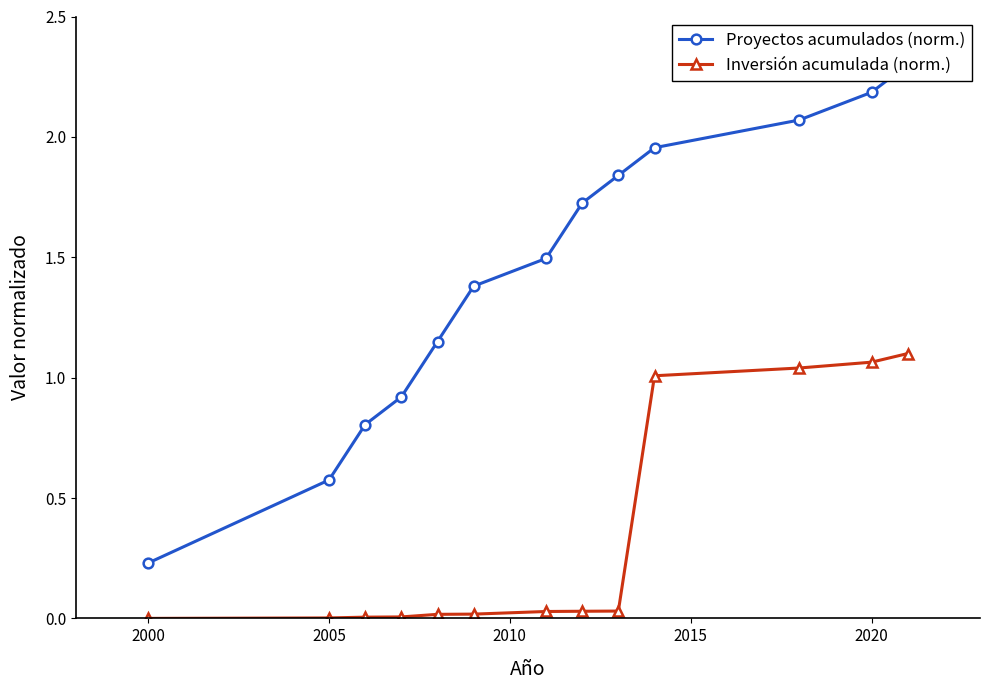

Count the number of data series in this chart.

2